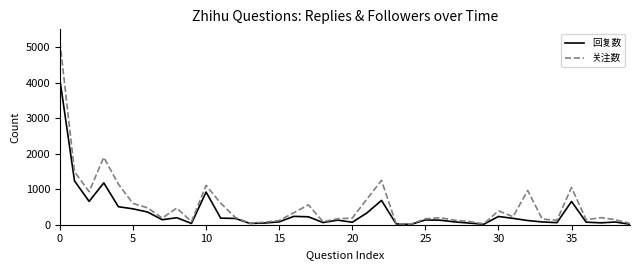

Which series has the largest range (max minus min)?

关注数